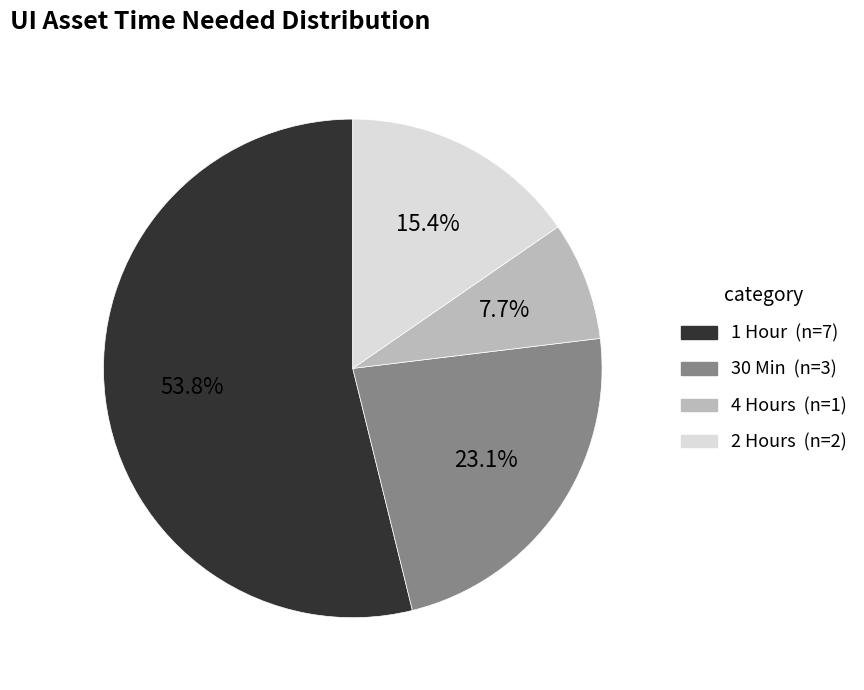

To the nearest percent, what is the average slice percentage?

25%